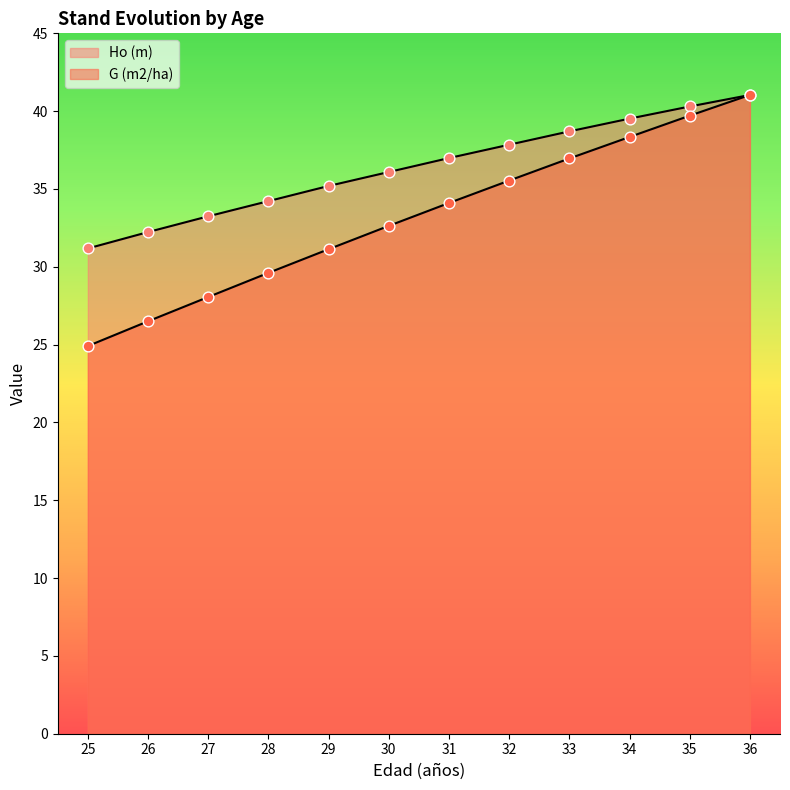

At which category is the sum across all series the highest?

36